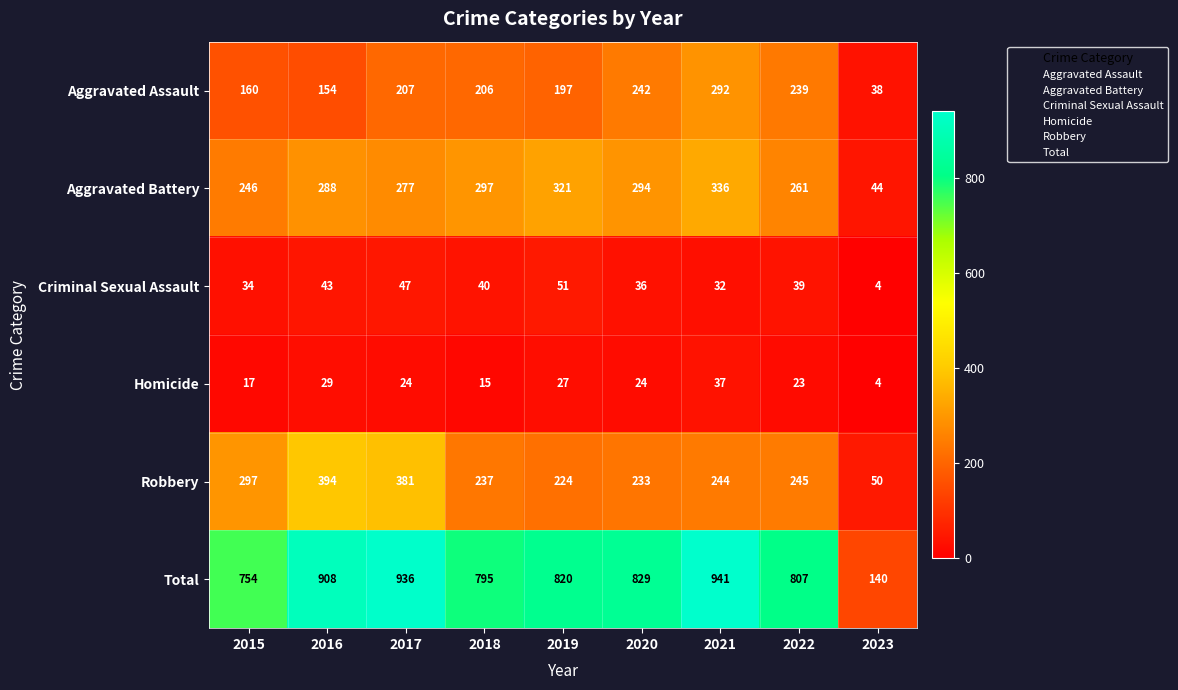

What is the sum of the Total values at 2017 and 2021?

1877